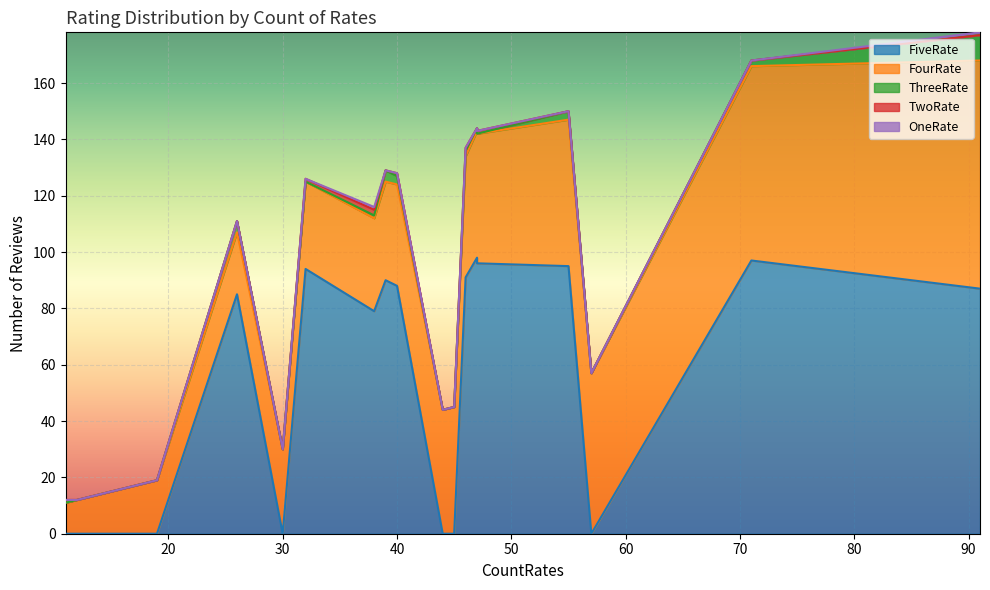

What is the value of the TwoRate point at the 20th from the left?

1